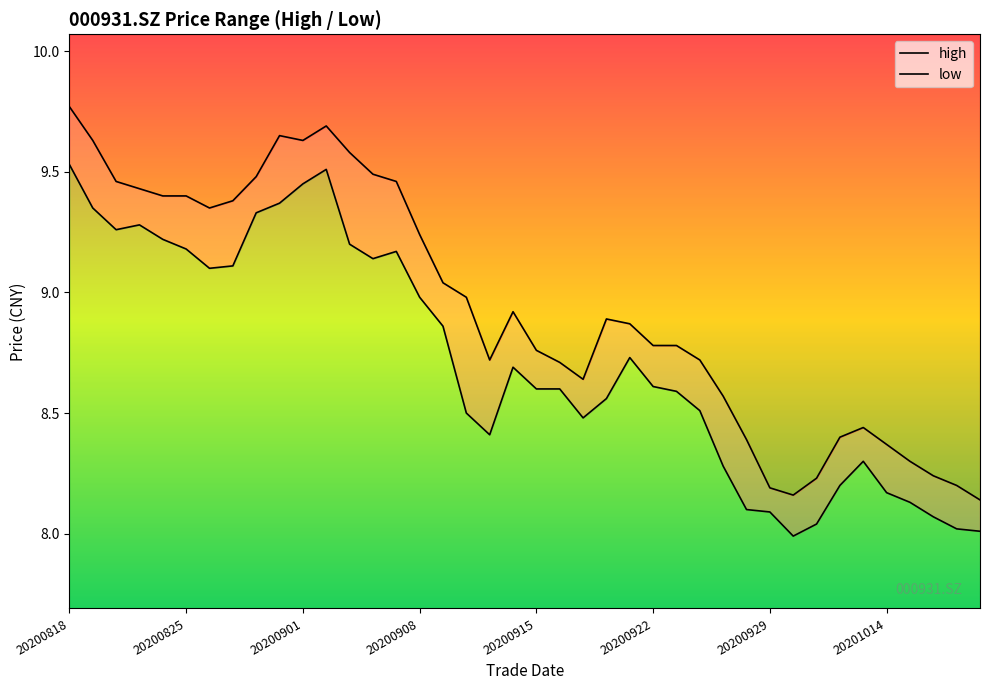

What position from the right is 37?

3